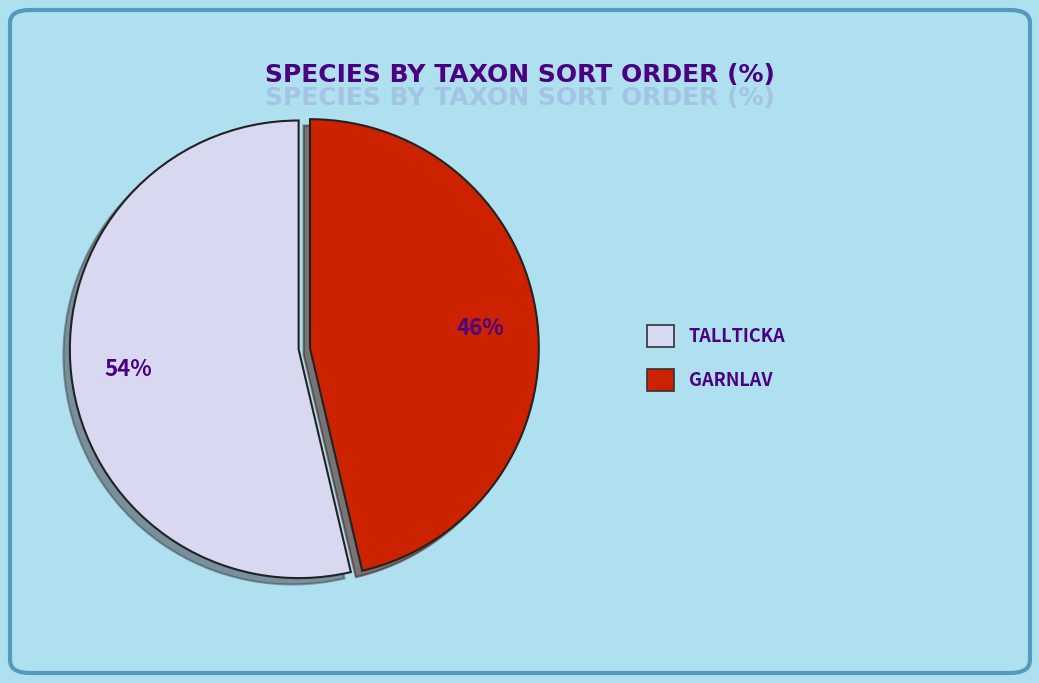

Is there a majority slice in this chart?

Yes